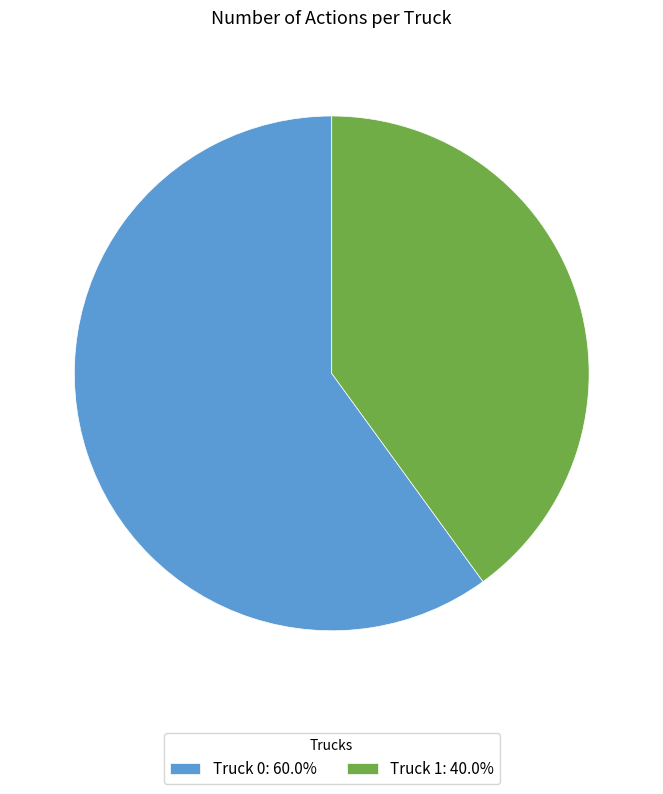

Which slice represents more than half of the pie?

Truck 0